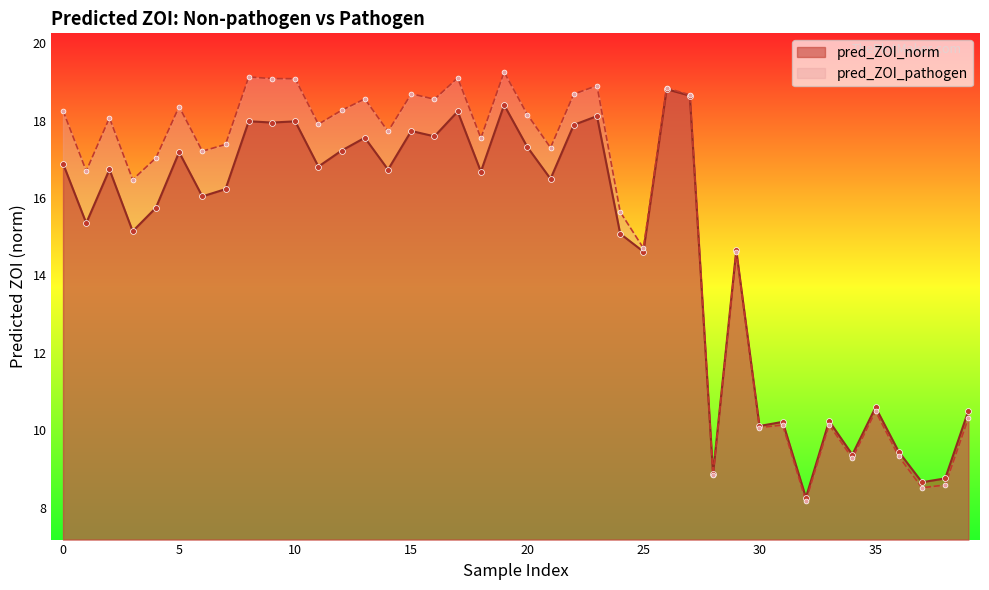

At which category is the sum across all series the highest?

19